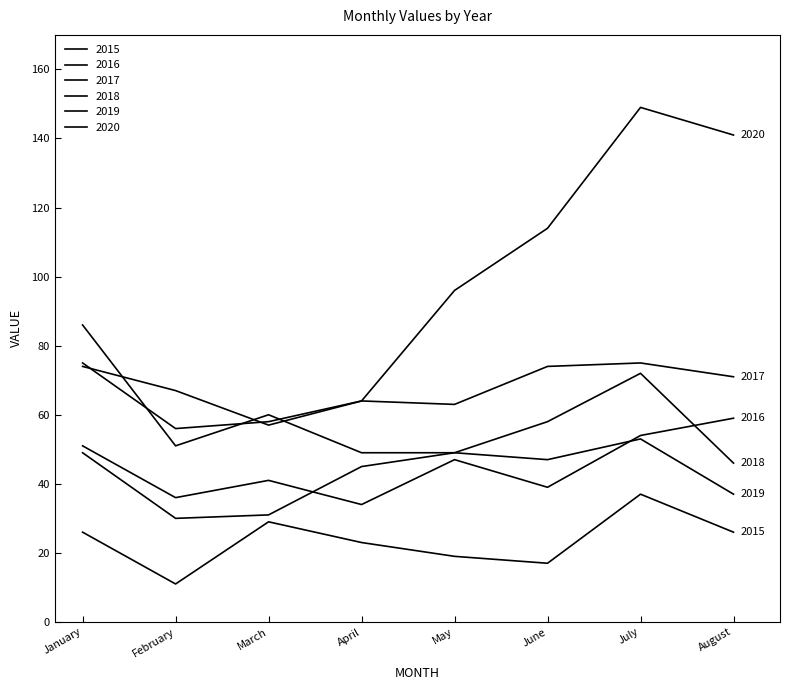

Does the chart display data point markers on the line(s)?

No